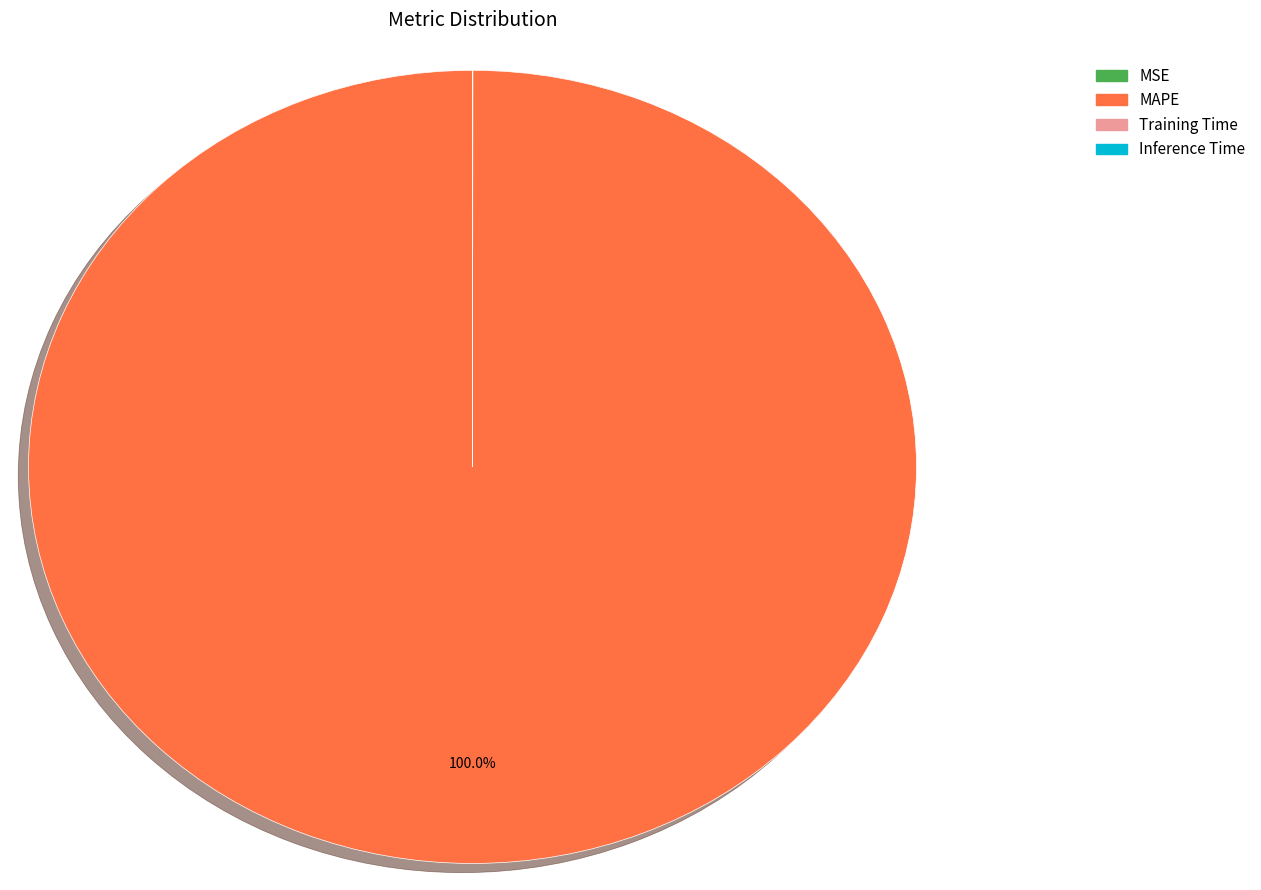

What is the largest slice in the pie chart?

MAPE